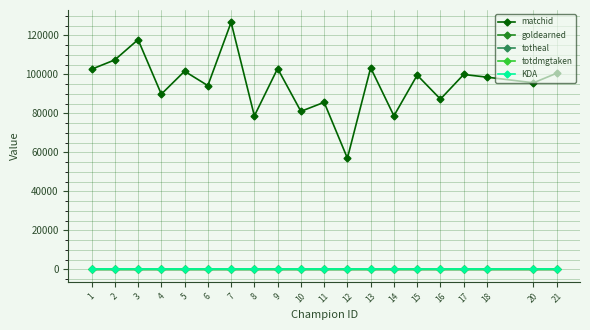

What is the sum of the matchid values at 12 and 4?

146902.4